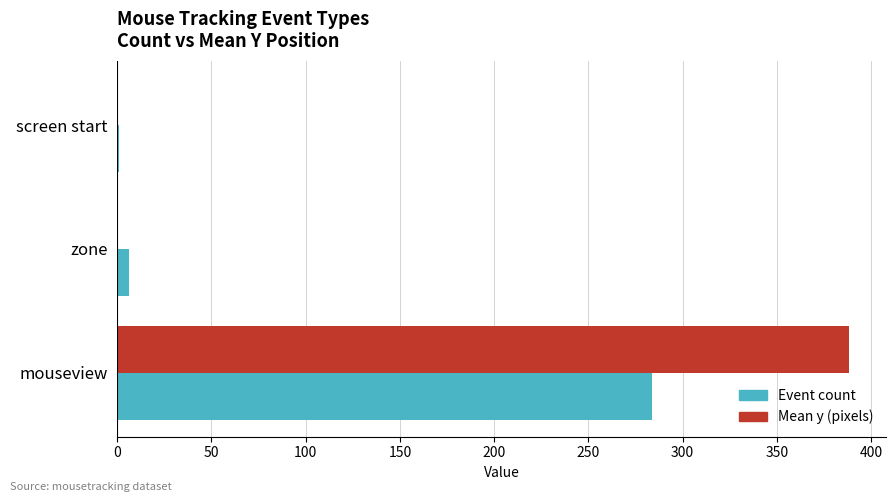

The value of Event count at mouseview is 284.0. True or false?

True